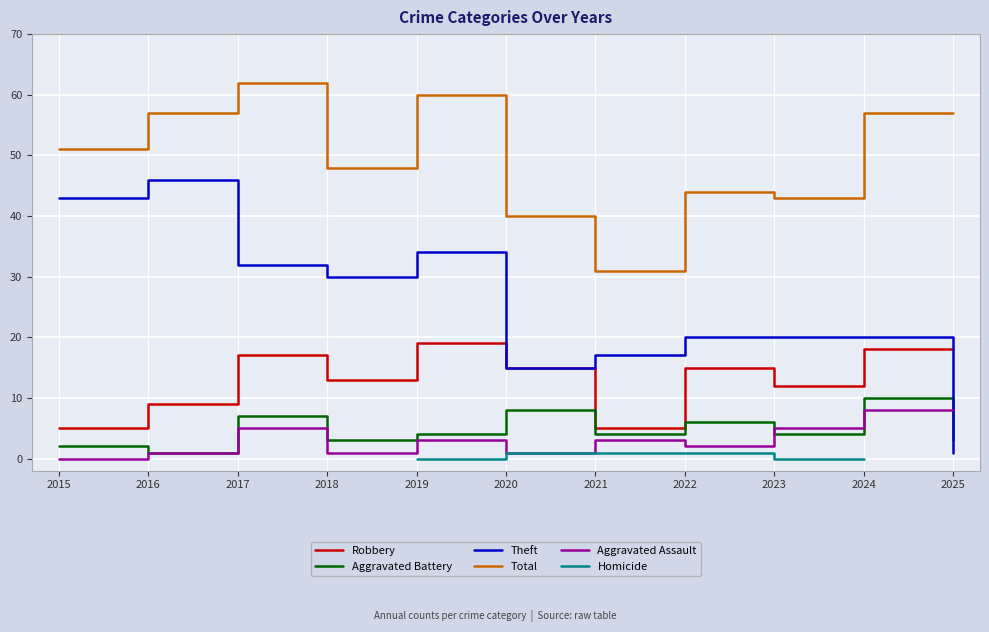

How many data points in Theft are less than 20?

3